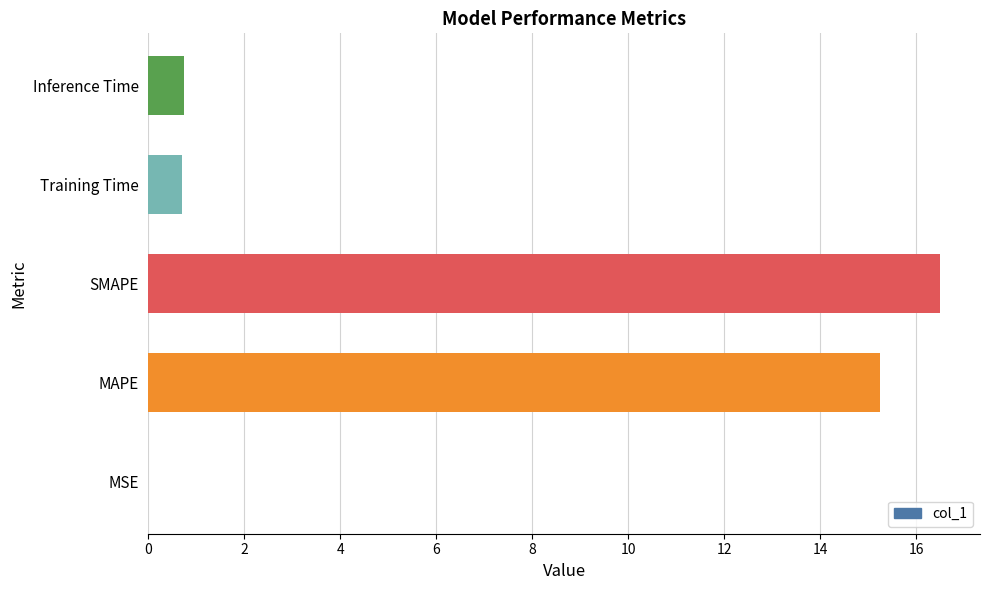

What is the sum of all values?

33.2